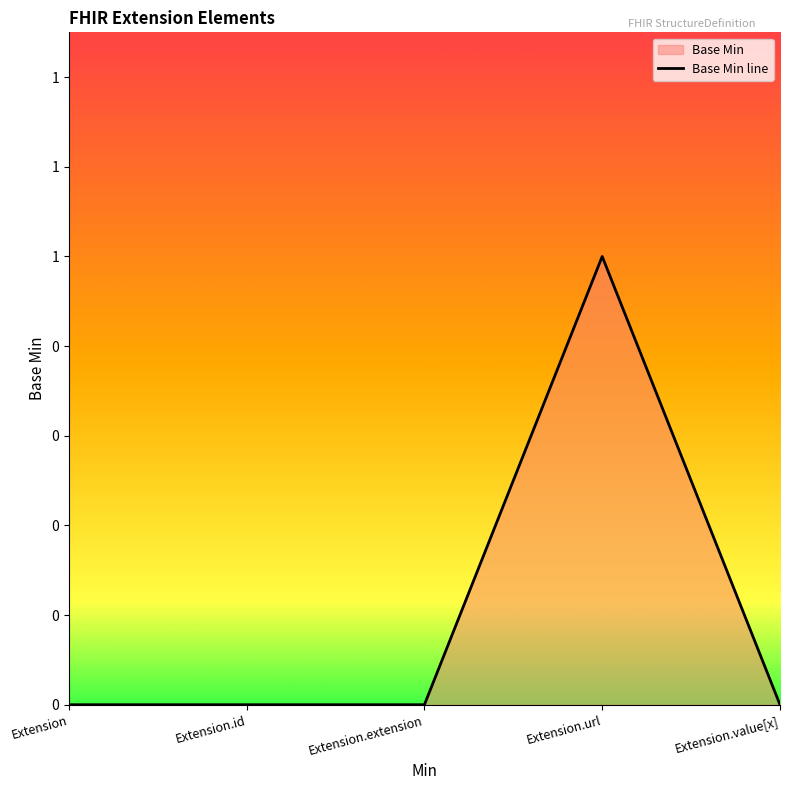

The value at Extension.extension is 0. True or false?

True